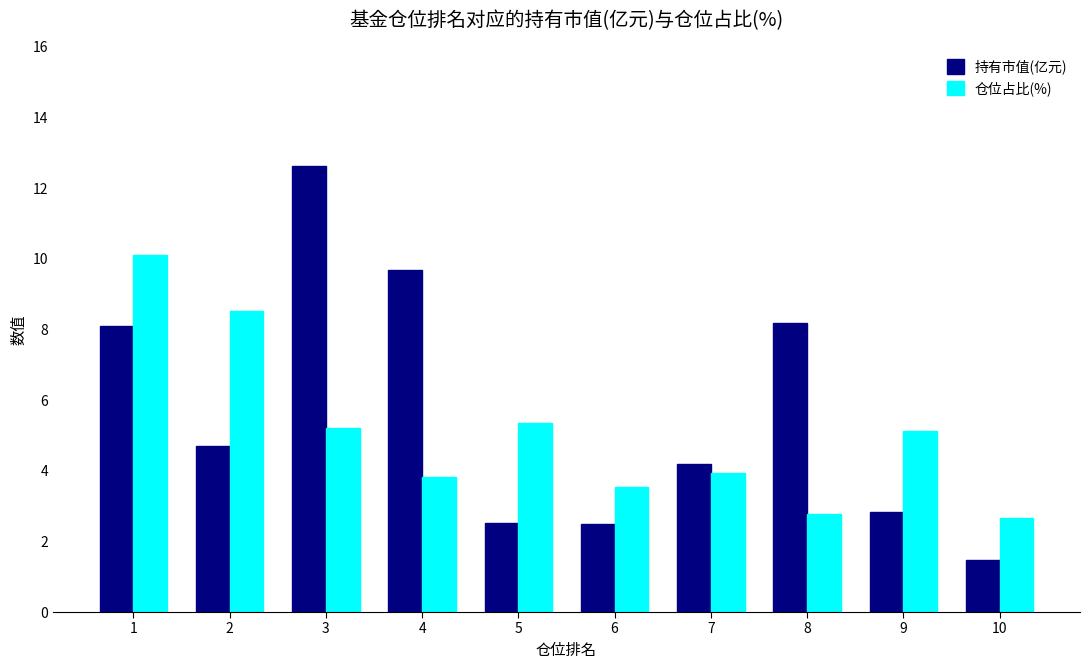

List the series in order of their peak value, lowest first.

仓位占比(%), 持有市值(亿元)